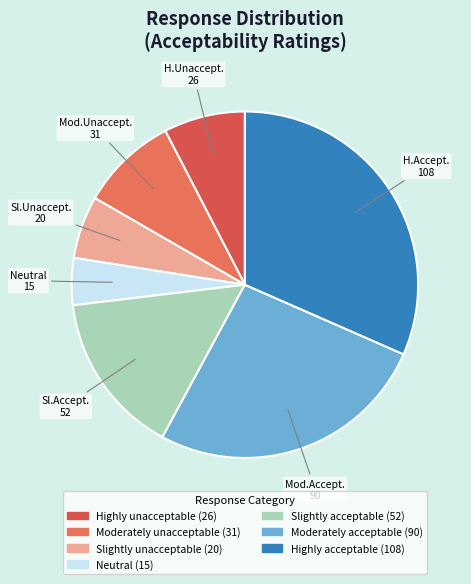

What is the largest slice in the pie chart?

Highly acceptable